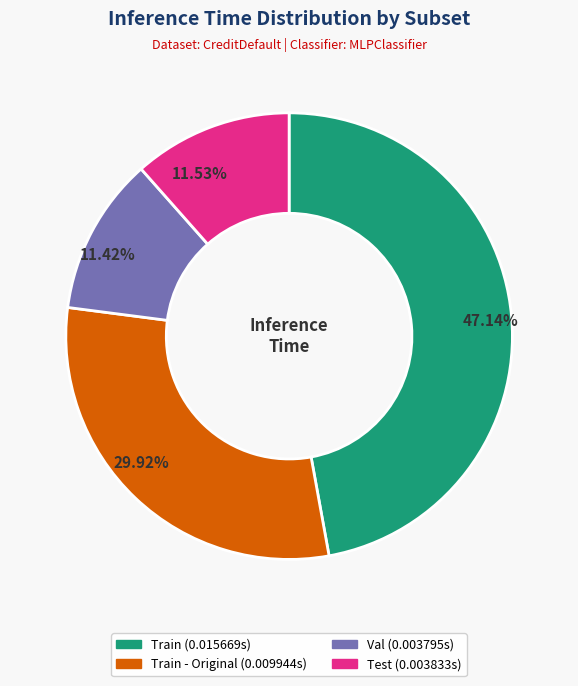

Is there a majority slice in this chart?

No